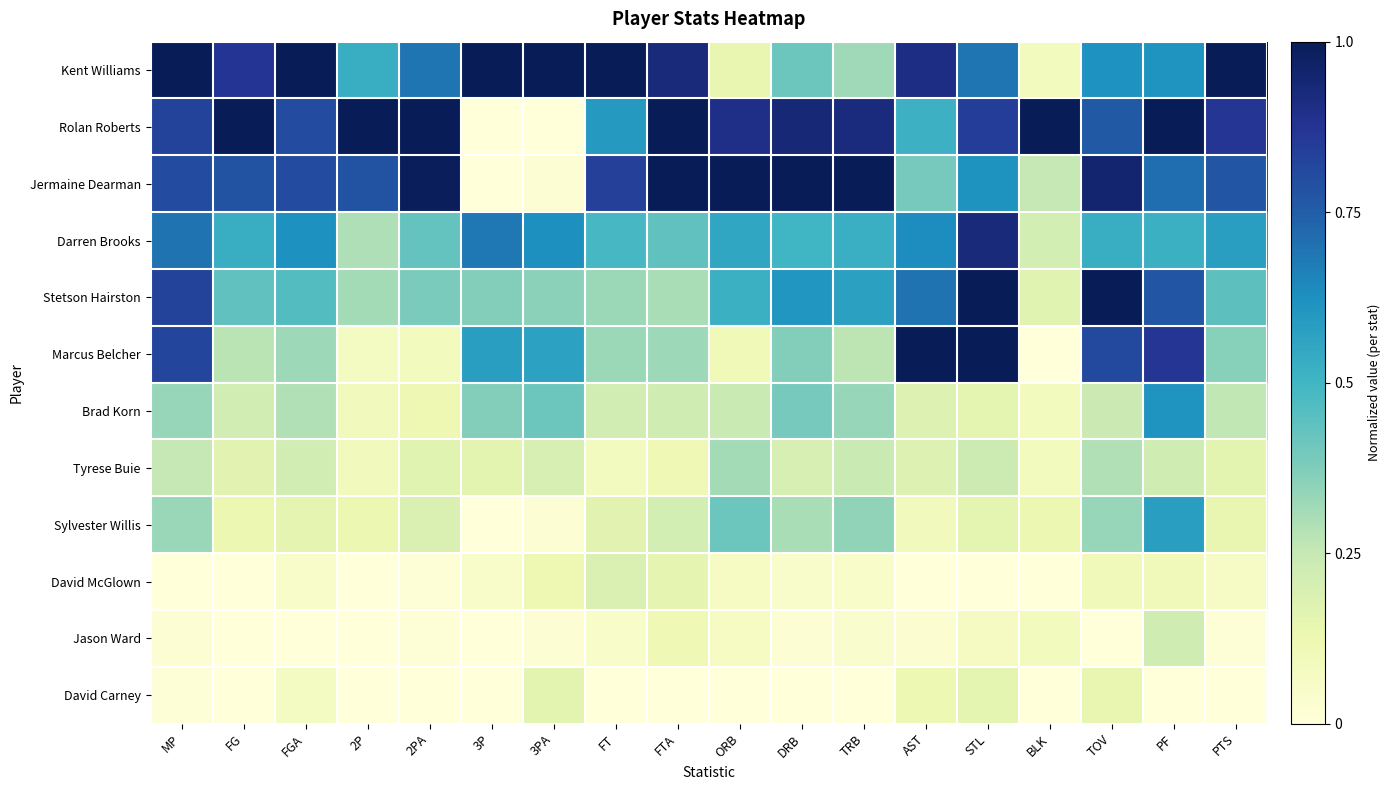

Which has a higher value, FGA or DRB?

FGA